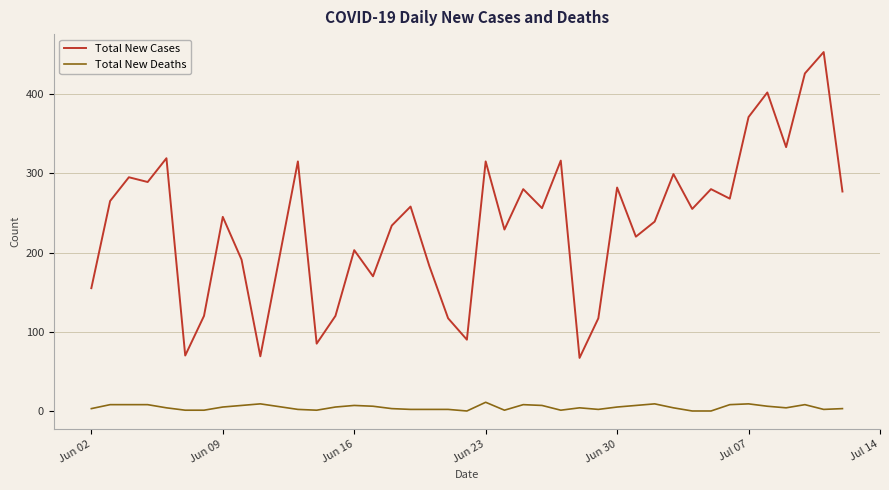

Which series has the widest spread of values?

Total New Cases